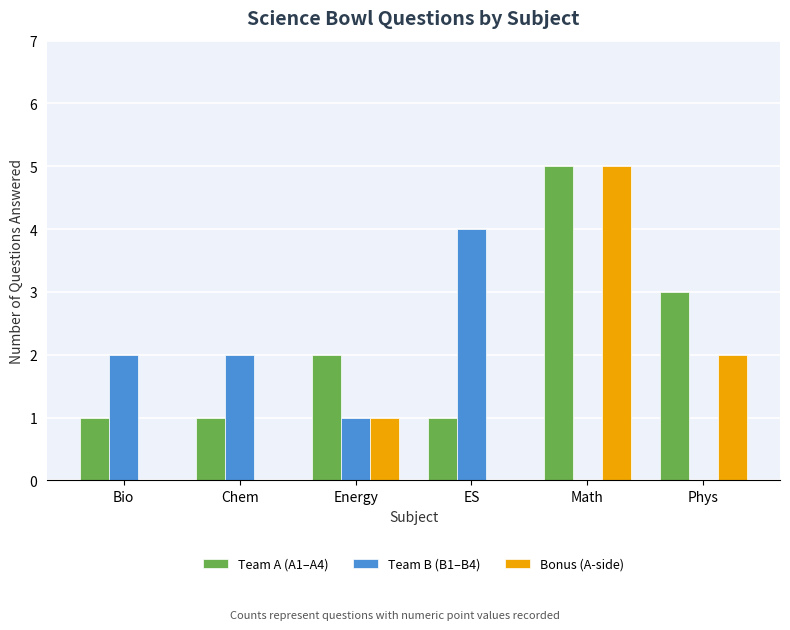

Count the number of data series in this chart.

3